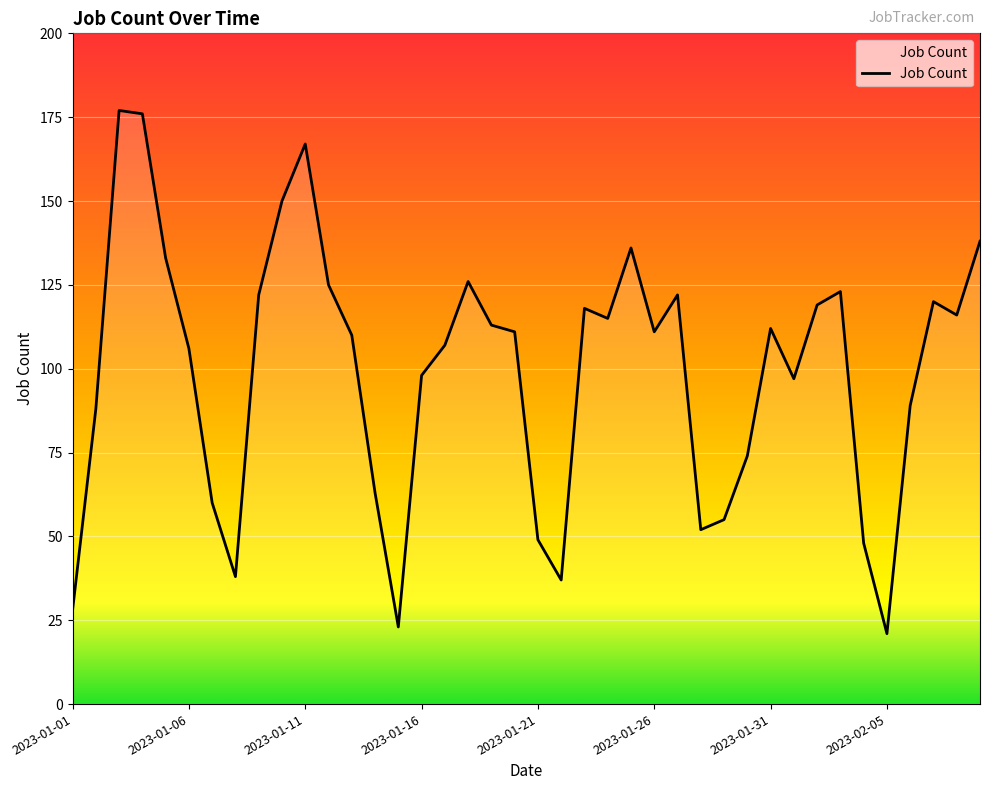

What is the difference between the maximum and minimum values?

156